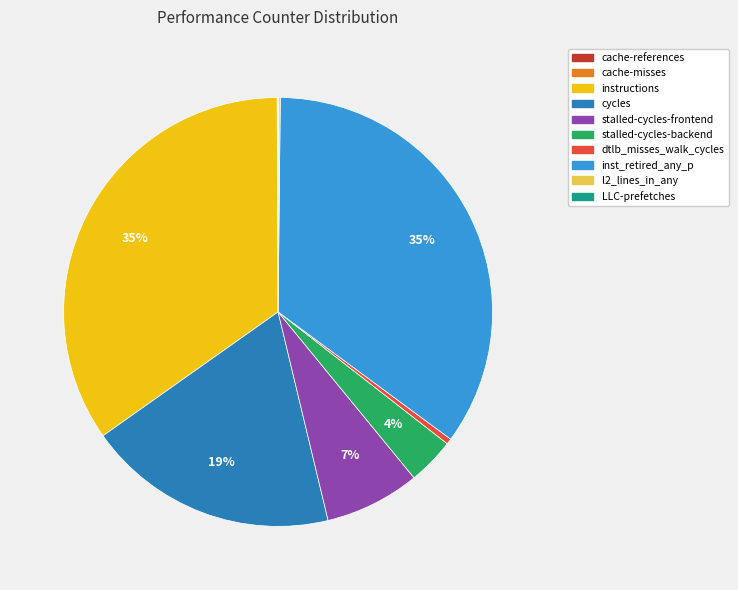

The instructions slice represents 35% of the pie. True or false?

True